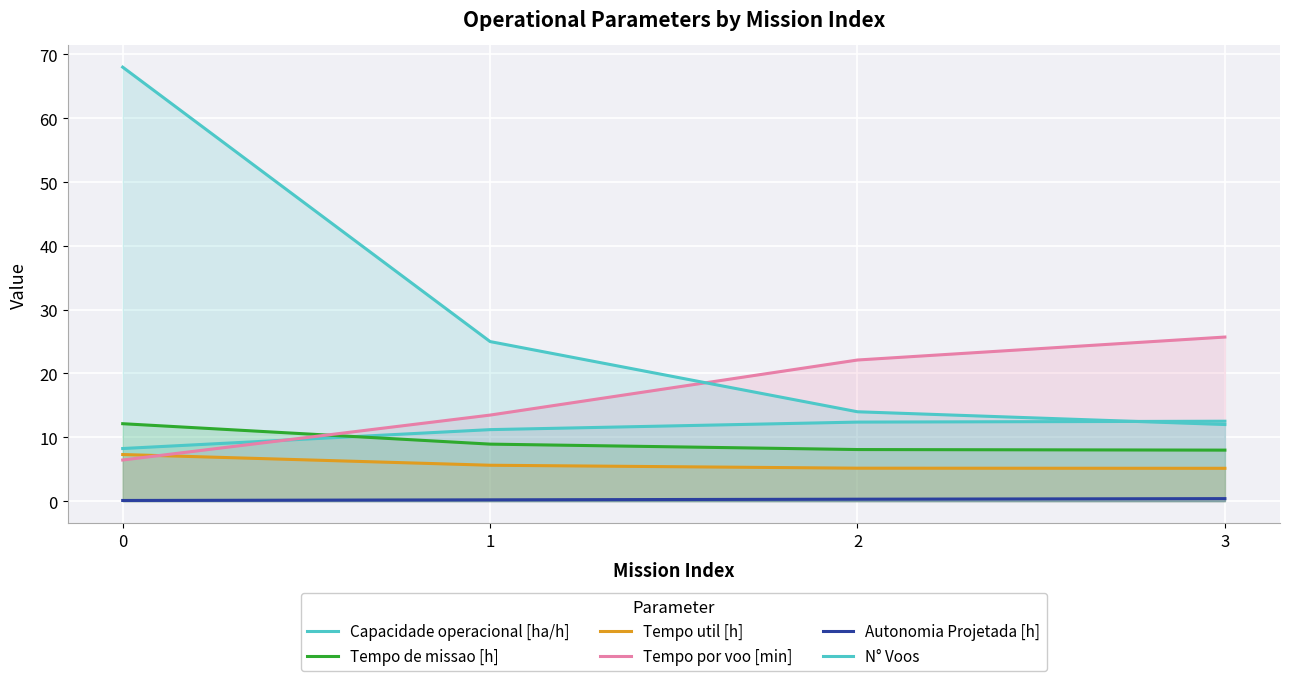

Is it true that Tempo de missao [h] equals 8.9 at 1?

True